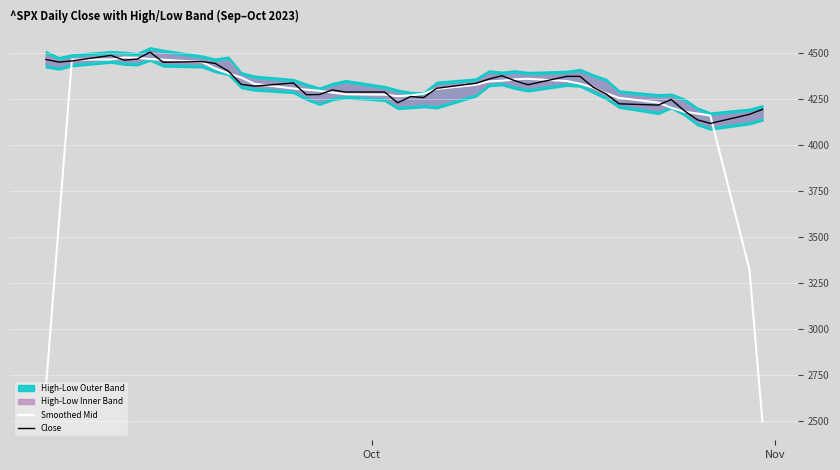

What is the spread (max minus min) of values at Nov?

878.8